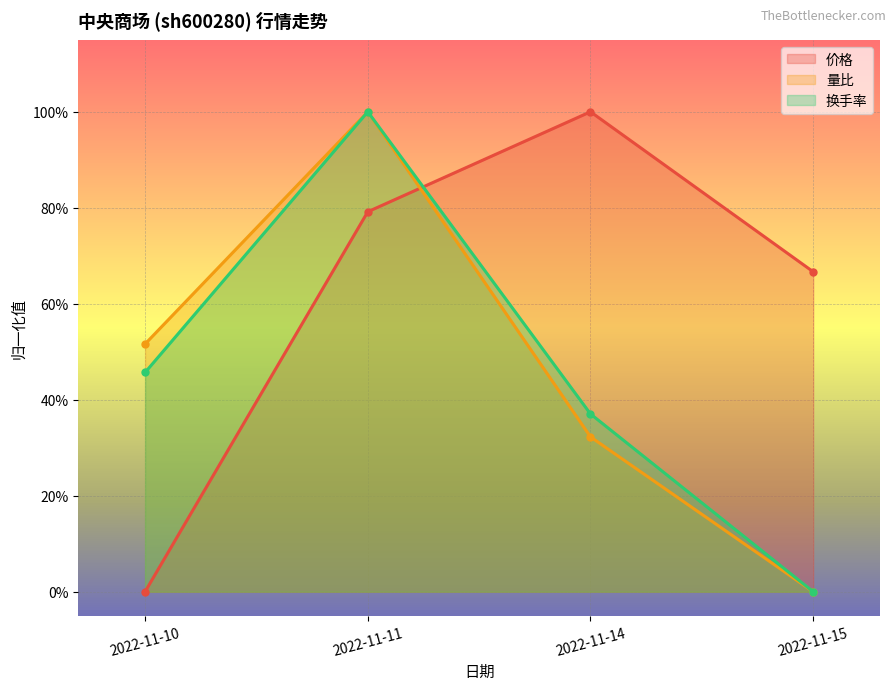

How many positive values does the 量比 series have?

3